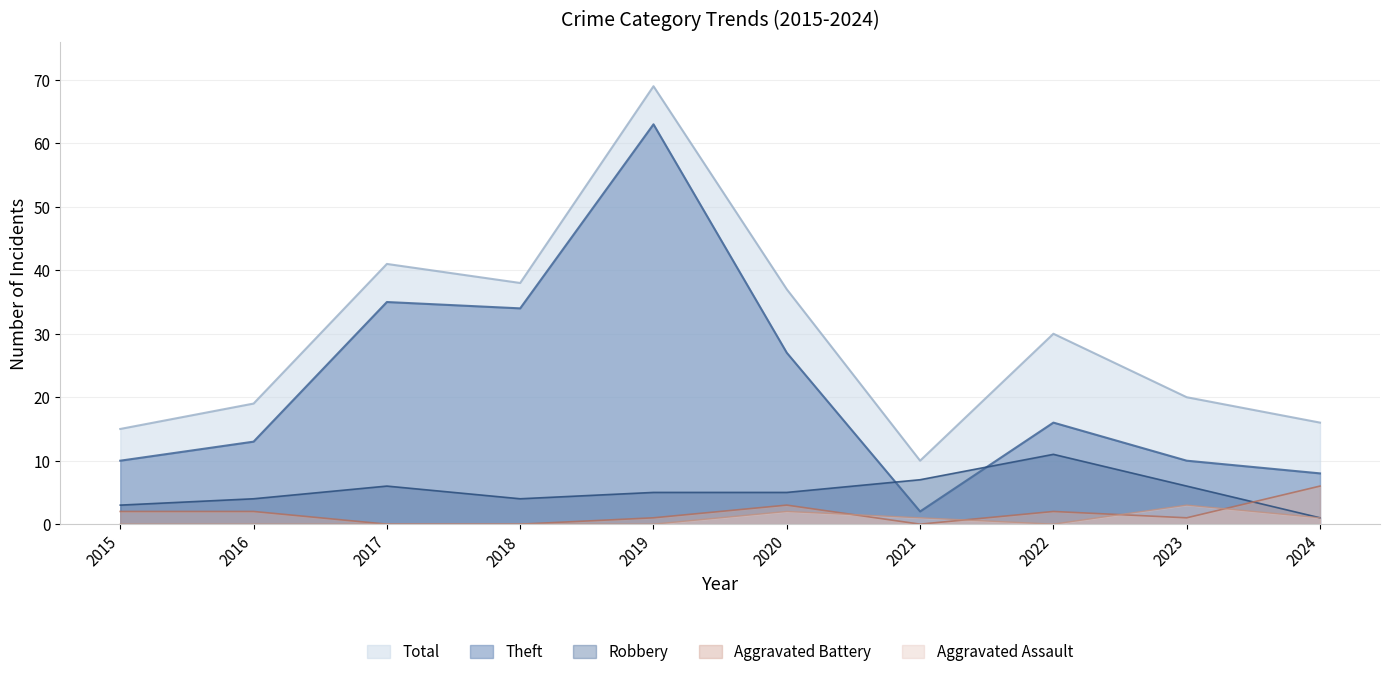

What is the spread (max minus min) of values at 2015?

15